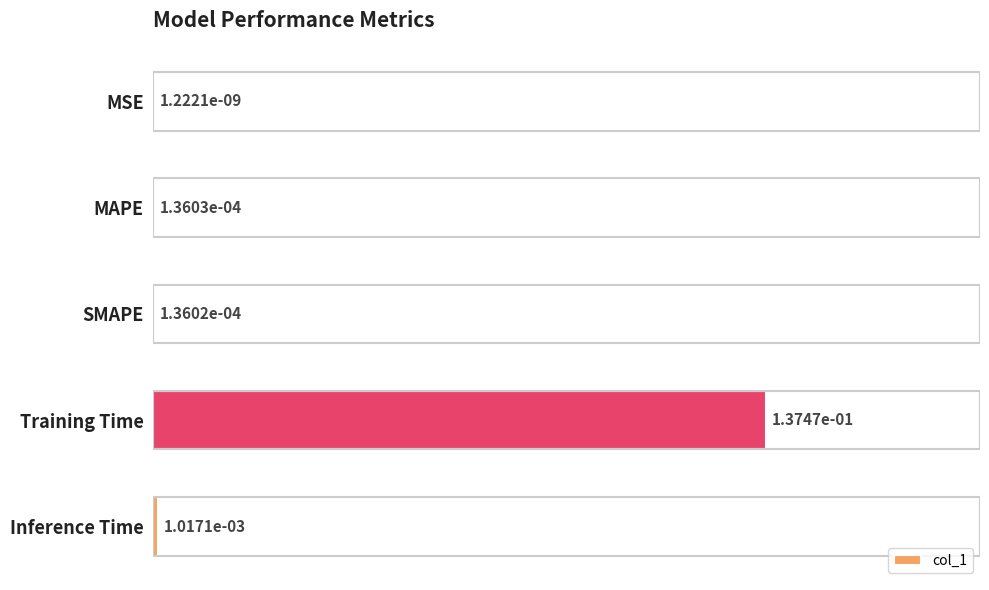

Which has a higher value, Training Time or MSE?

Training Time